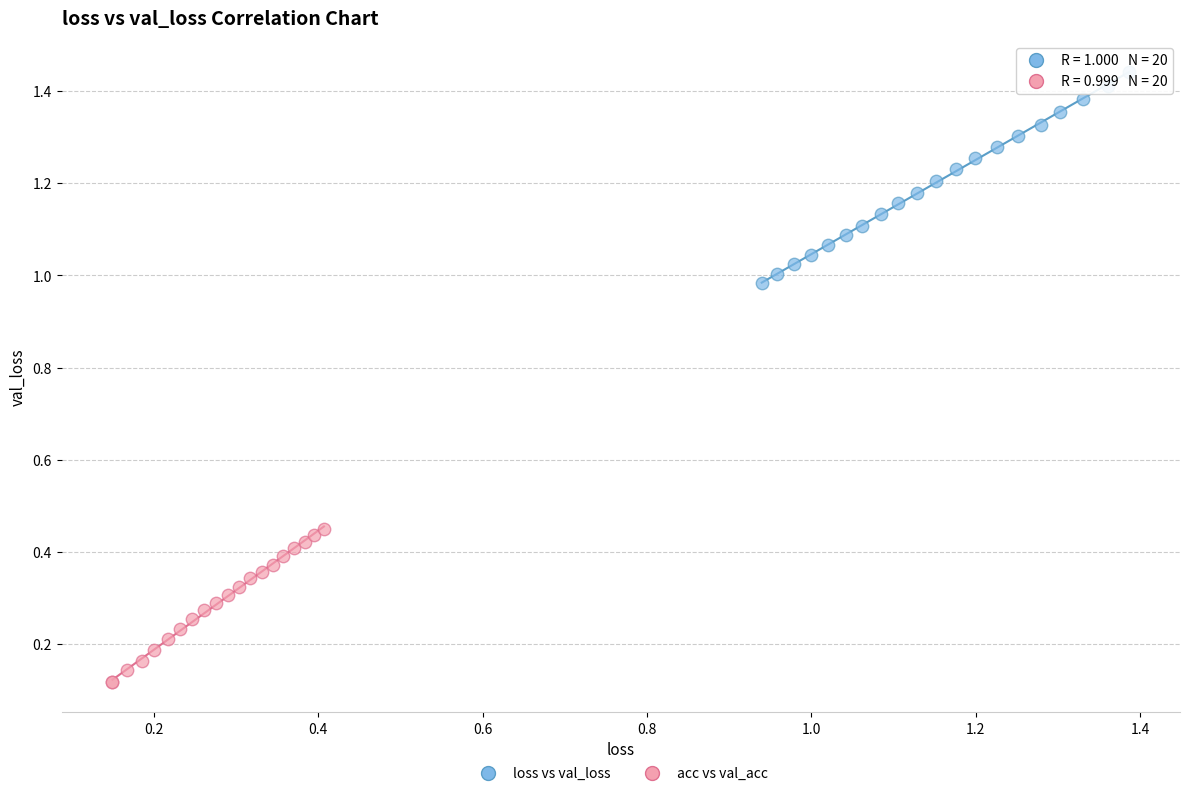

Which series contains the highest Y value?

loss vs val_loss